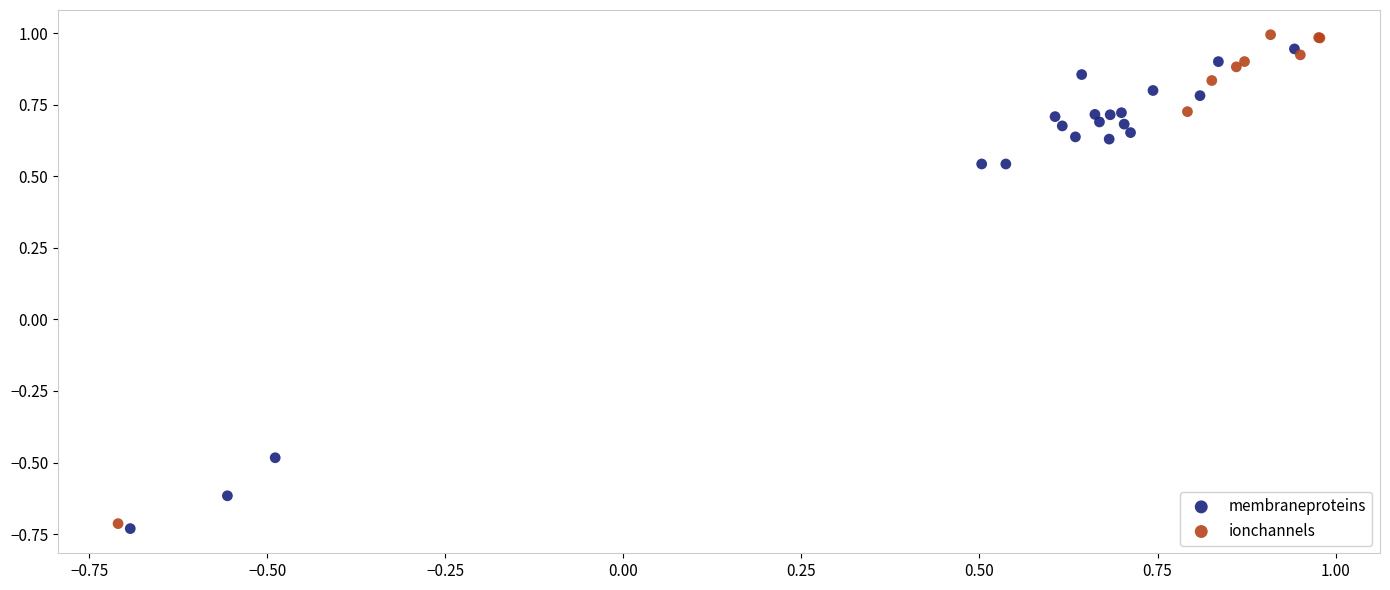

Which series has the largest Y range (max minus min)?

ionchannels